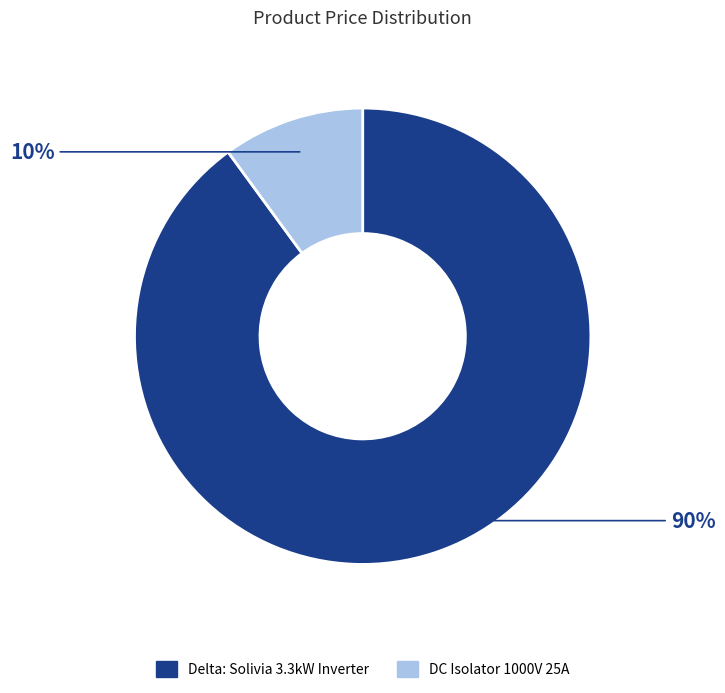

To the nearest percent, what is the difference between the largest and smallest slice percentages?

80%